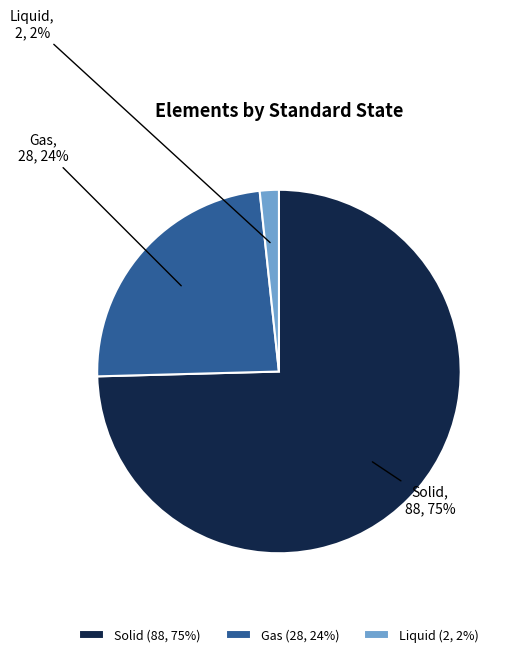

Does Liquid account for over 50% of the chart?

No